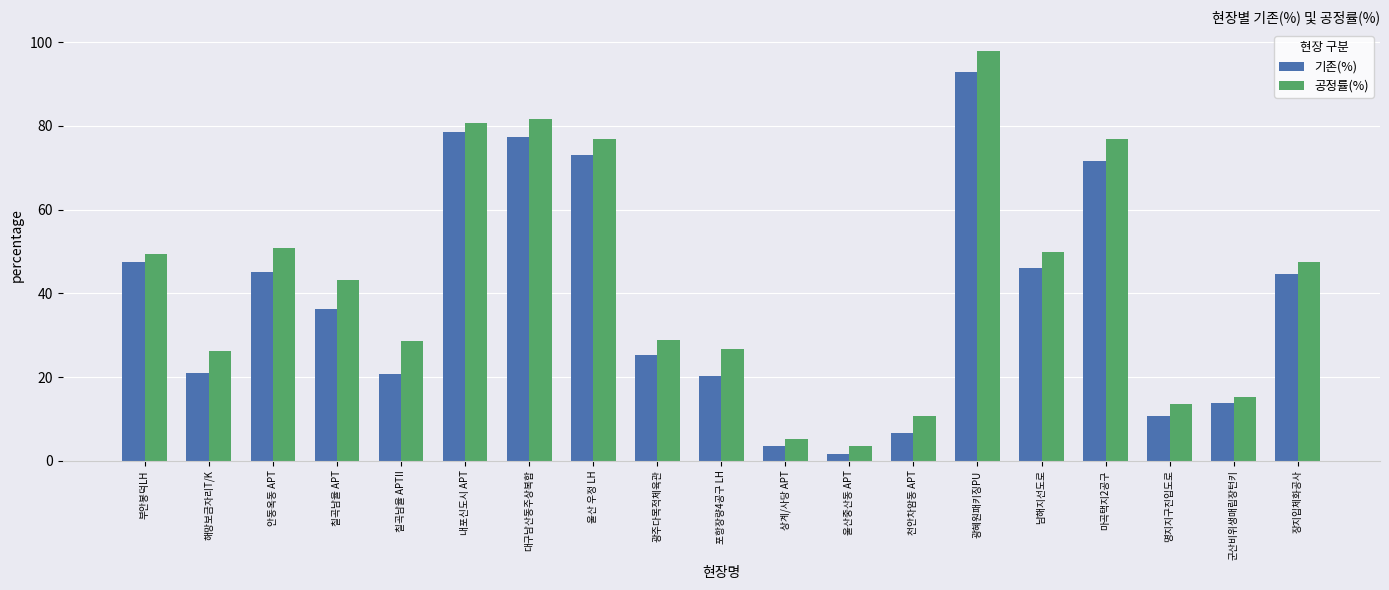

What is the smallest value displayed?

1.7